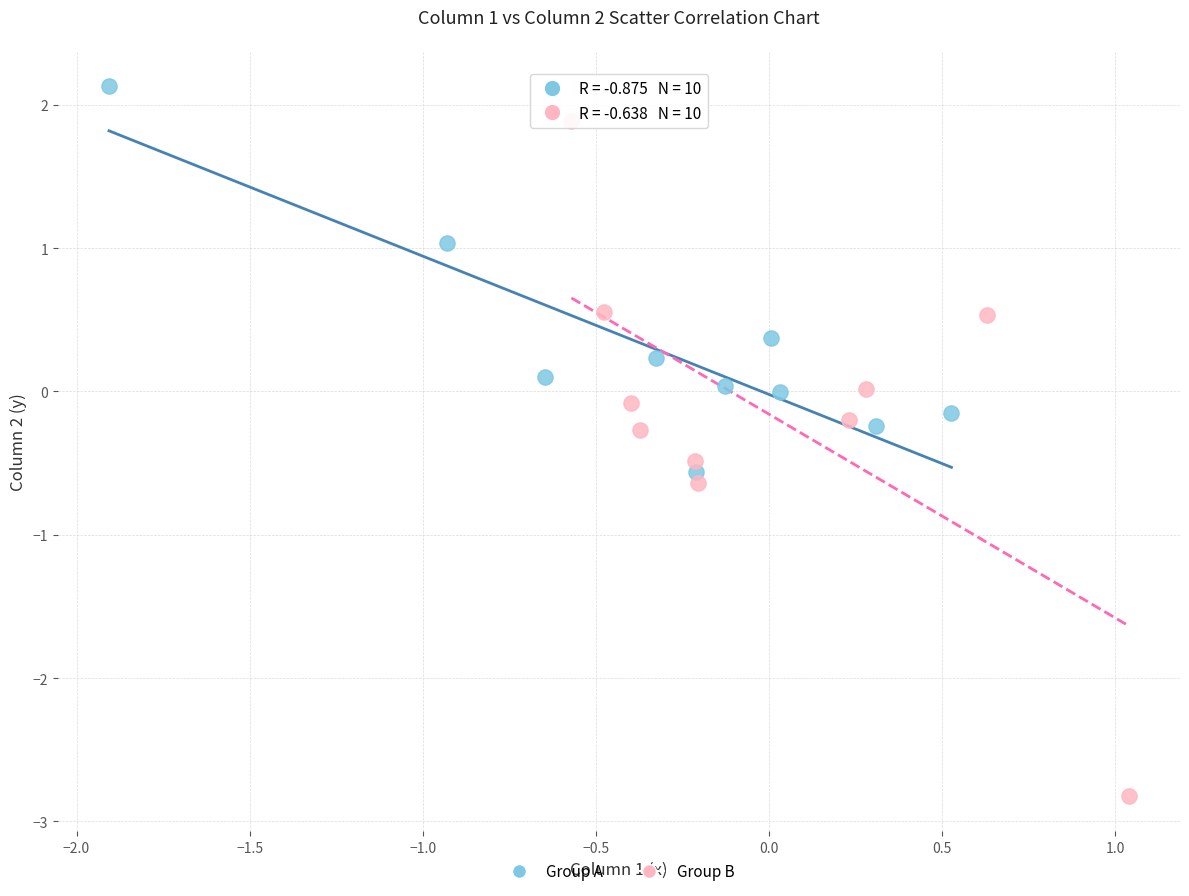

Which series contains the highest Y value?

Group A